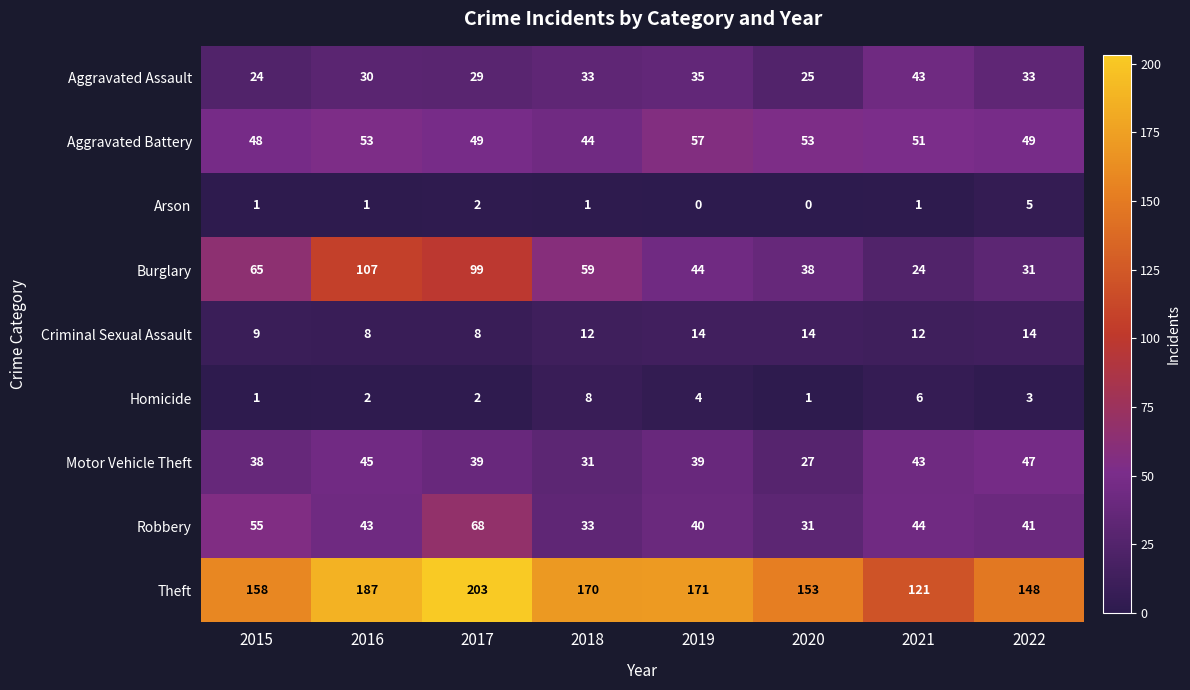

At 2022, list the series in order from smallest to largest.

Homicide, Arson, Criminal Sexual Assault, Burglary, Aggravated Assault, Robbery, Motor Vehicle Theft, Aggravated Battery, Theft